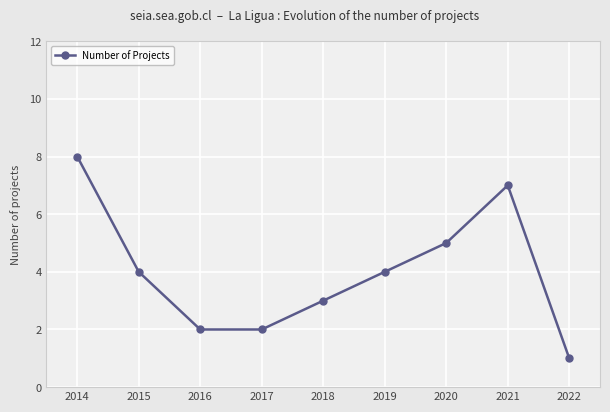

Is it true that the value at 2020 is 5?

True